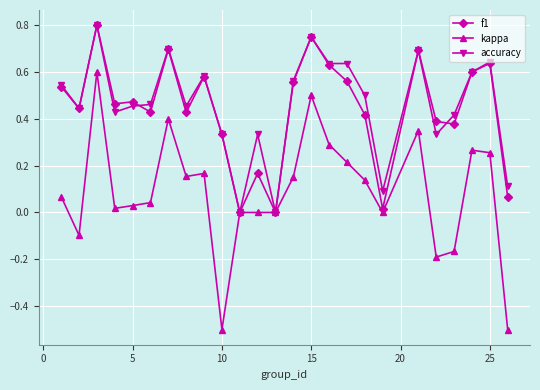

What is the minimum value shown in the chart?

-0.5